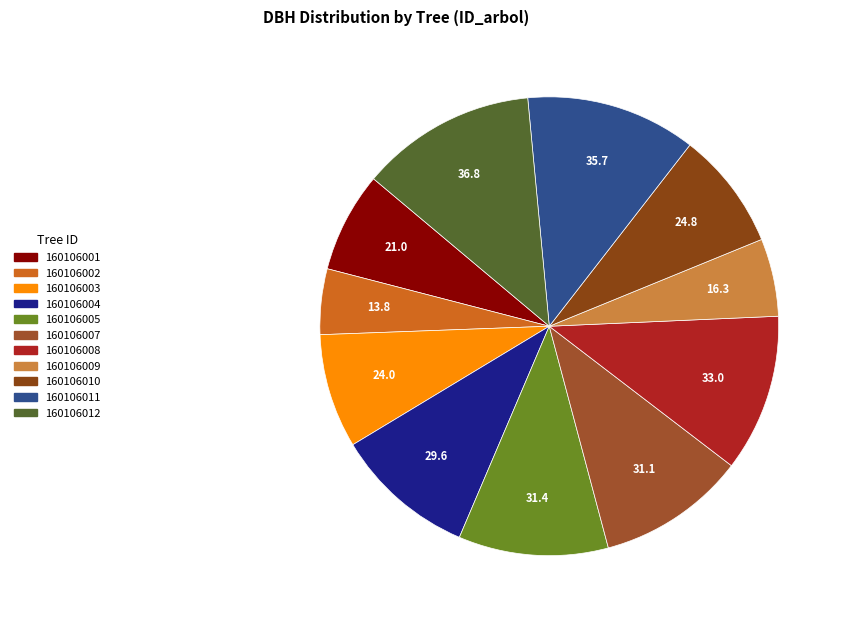

To the nearest percent, what is the difference between the 160106010 and 160106012 slice percentages?

4%